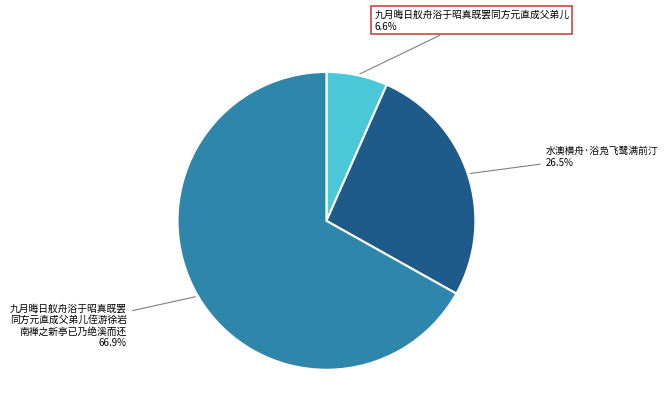

Do 九月晦日舣舟浴于昭真既罢同方元直成父弟儿 and 水澳横舟·浴凫飞鹭满前汀 together represent more than half of the pie?

No